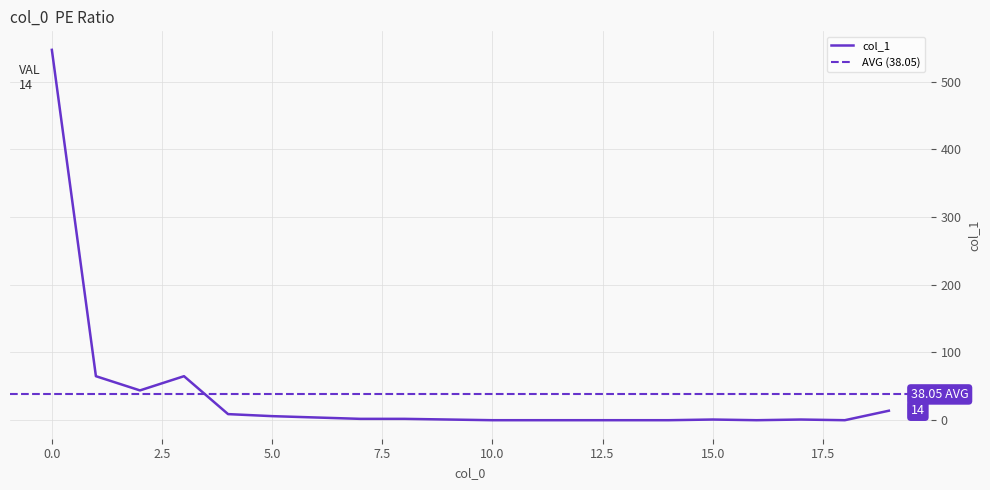

Which series has the largest total across all categories?

col_1